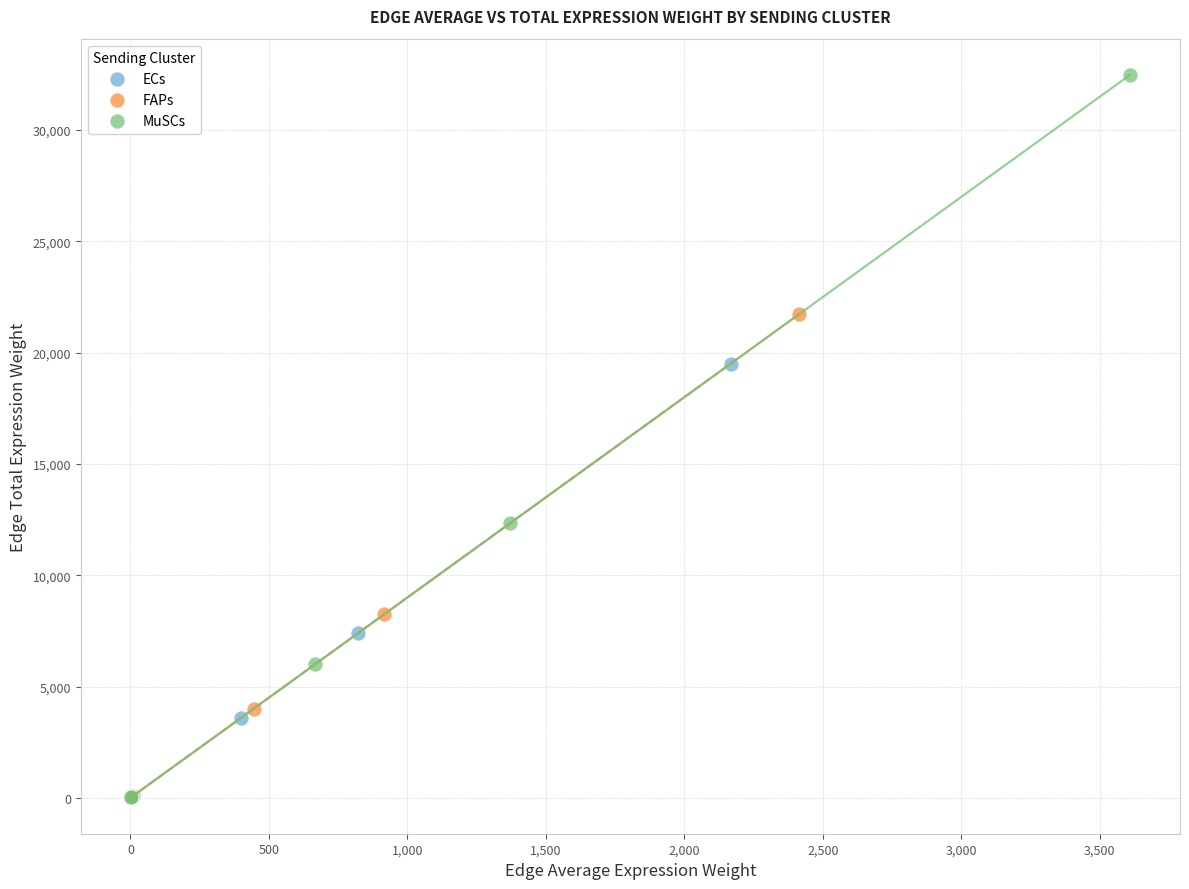

Which series reaches the maximum Y coordinate?

MuSCs